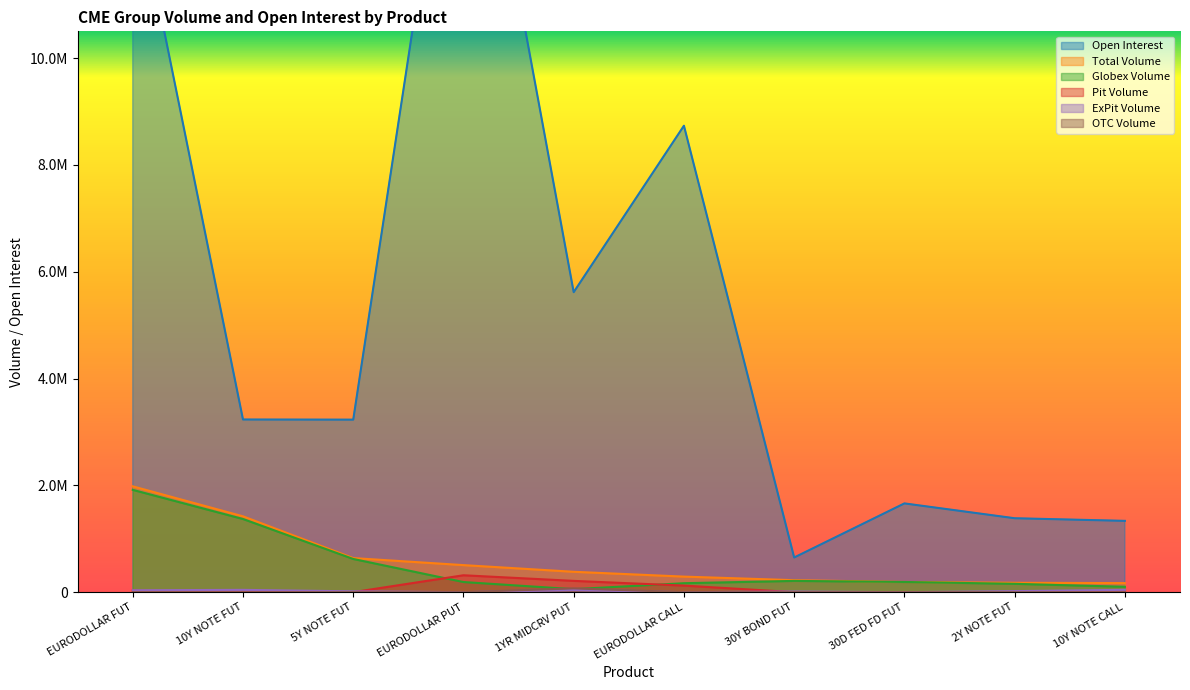

True or false: Total Volume and Globex Volume cross at least once.

False